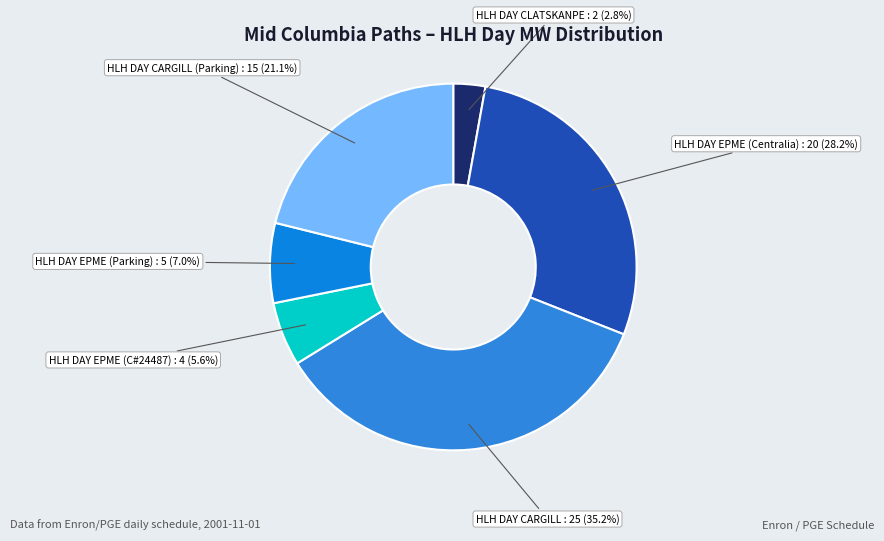

True or false: HLH DAY EPME (Centralia) accounts for 41% of the total.

False